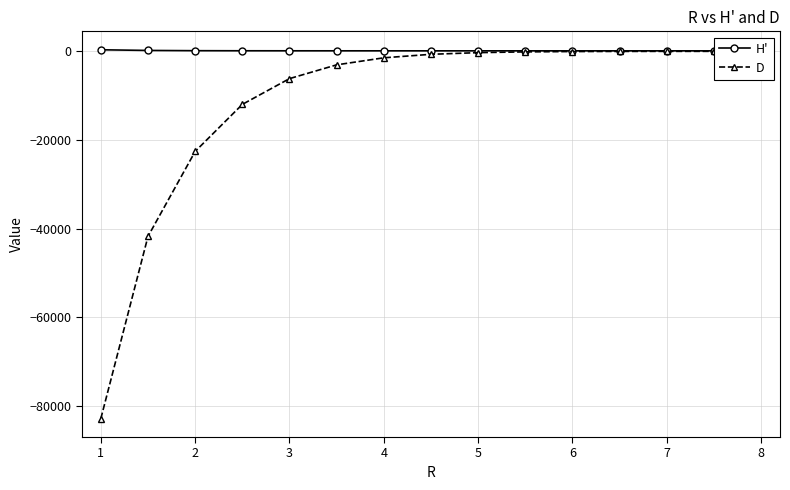

What are all the series names shown in the legend?

H', D